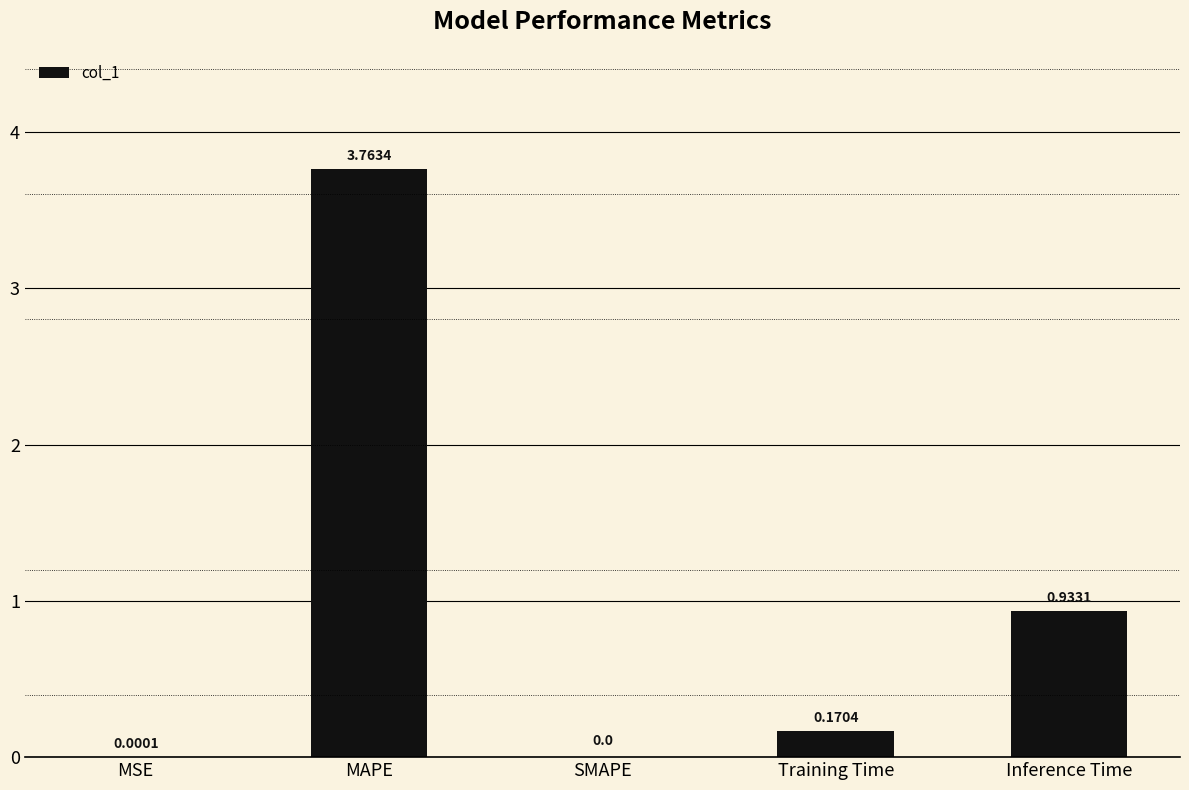

At which category does the chart reach its peak across all series?

MAPE